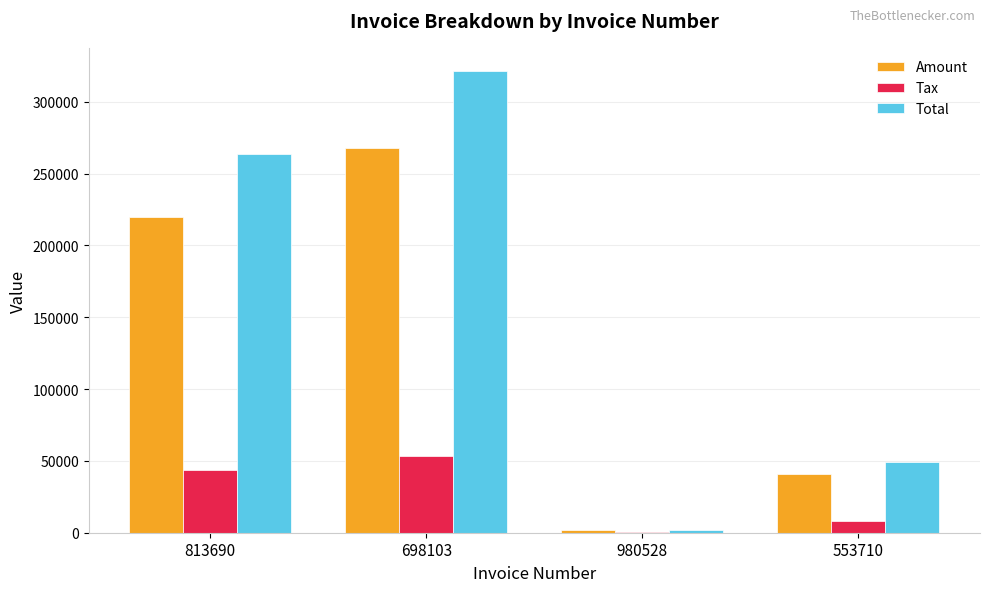

Is it true that Total equals 321432.0 at 698103?

True